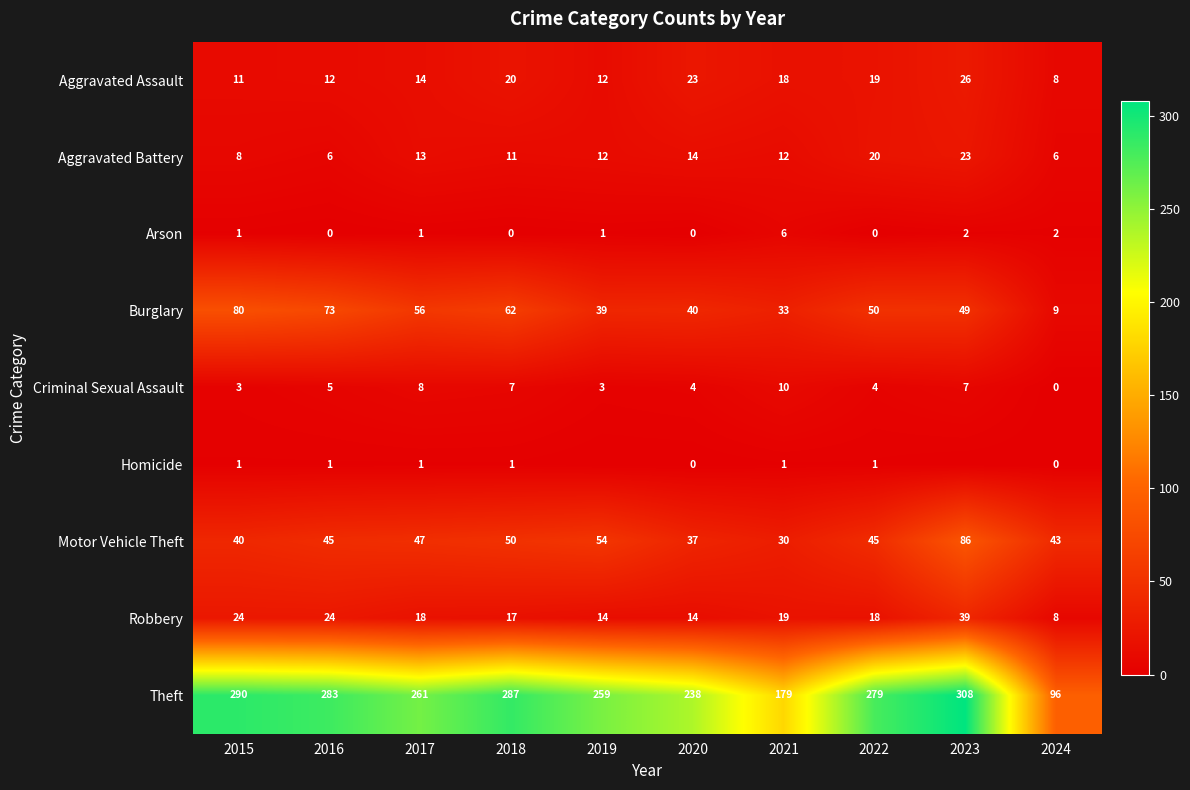

How many Criminal Sexual Assault values are between 3 and 7?

7